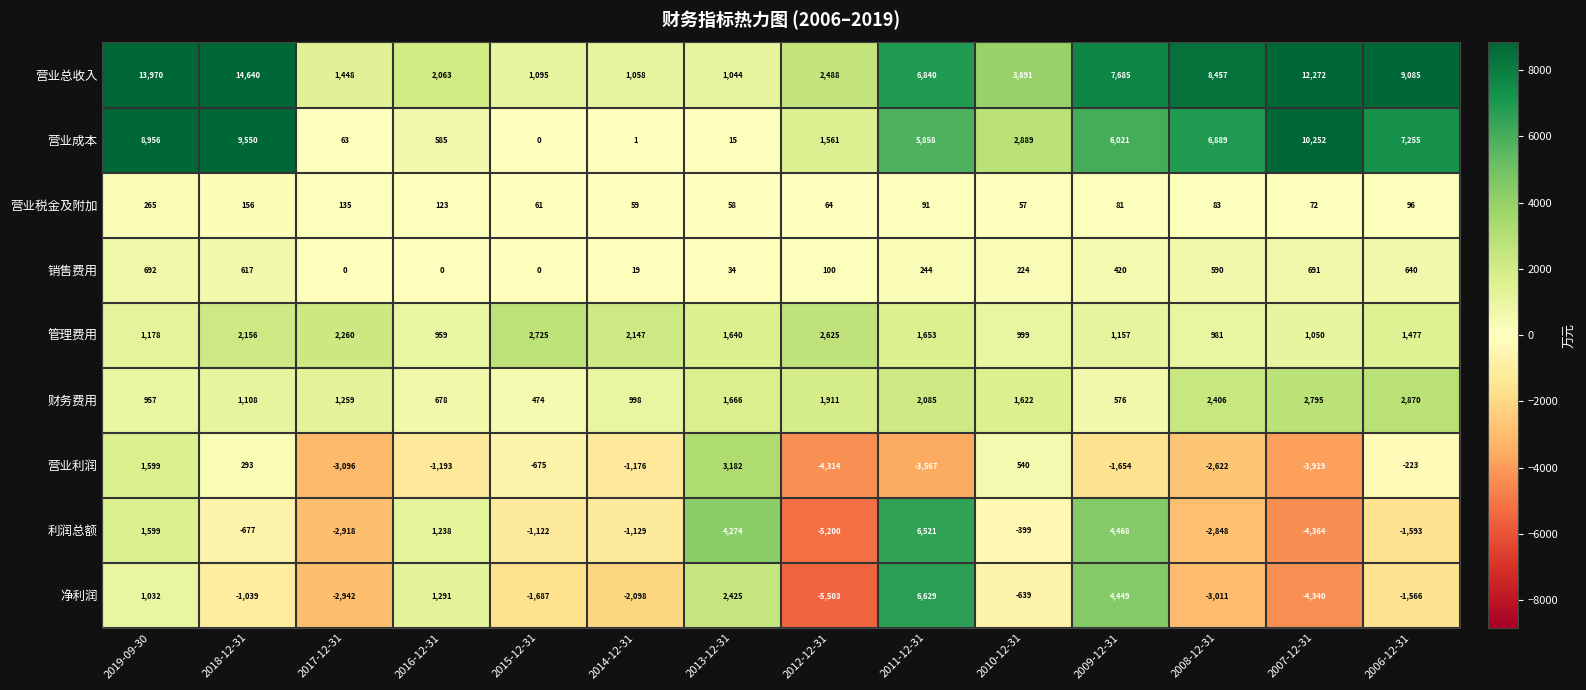

What is the maximum value for 营业税金及附加?

265